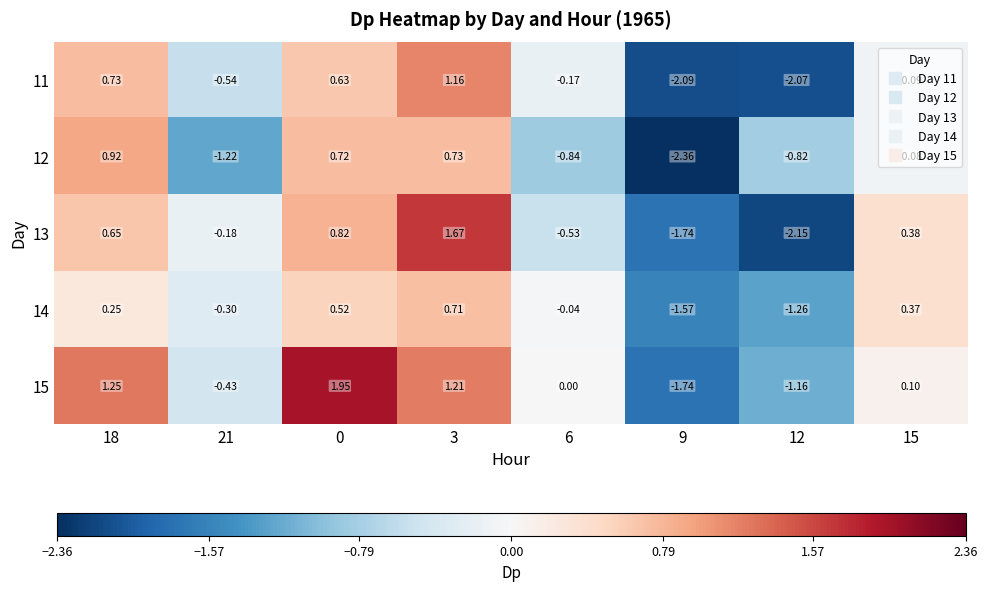

Is the value of 11 at 0 greater than the value of 14 at 21?

Yes